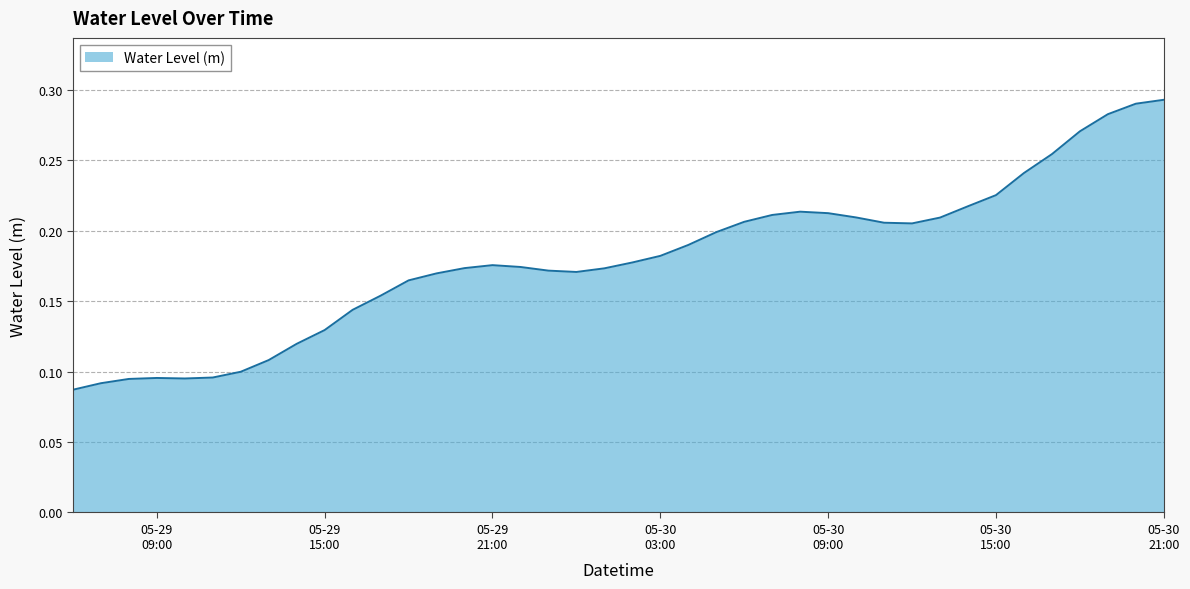

How many values are between 0 and 1?

40